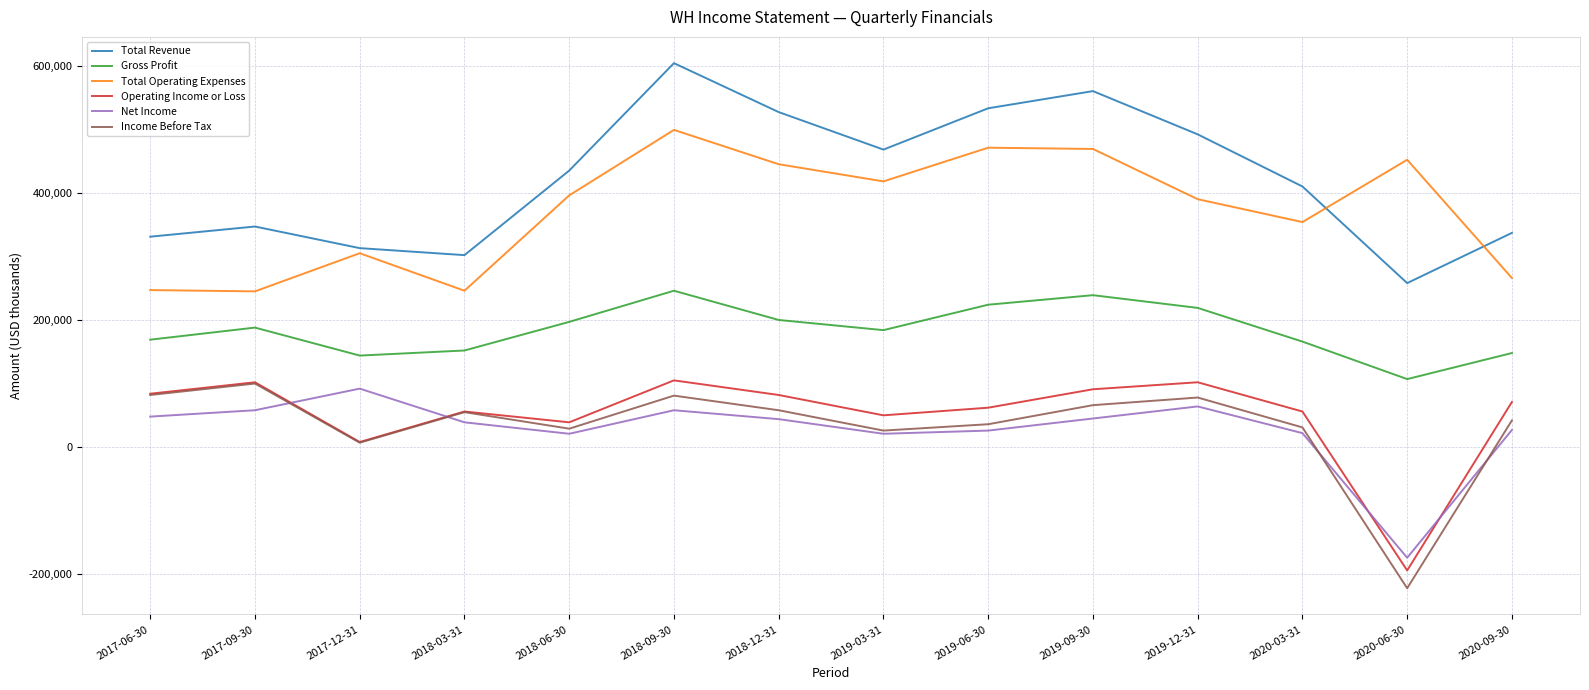

Which series changed the most between 2019-03-31 and 2020-09-30?

Total Operating Expenses